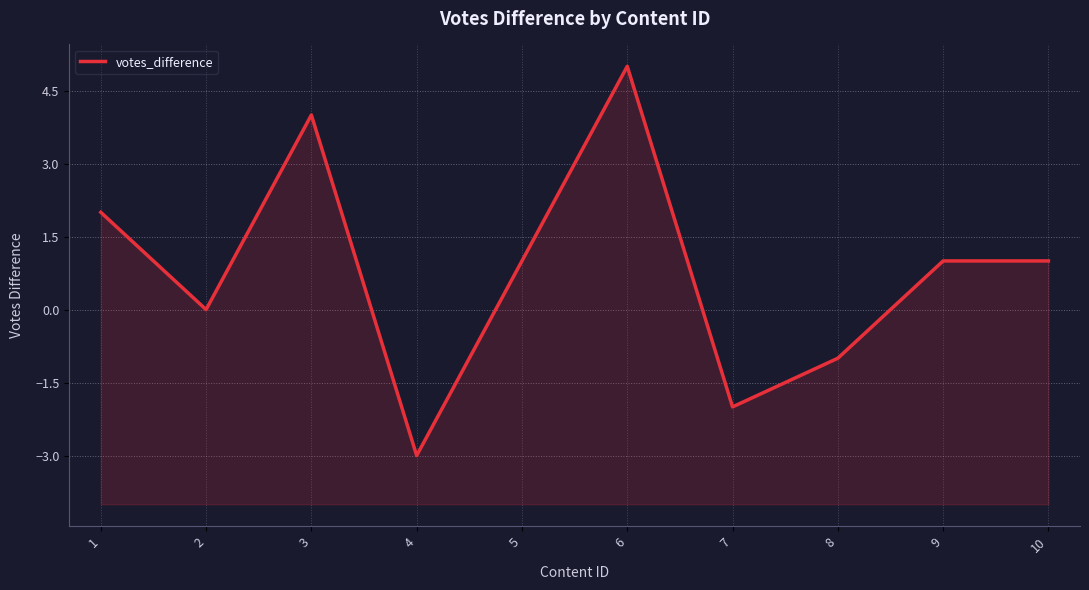

Reading left to right, extract all data points from this chart.

1=2	2=0	3=4	4=-3	5=1	6=5	7=-2	8=-1	9=1	10=1